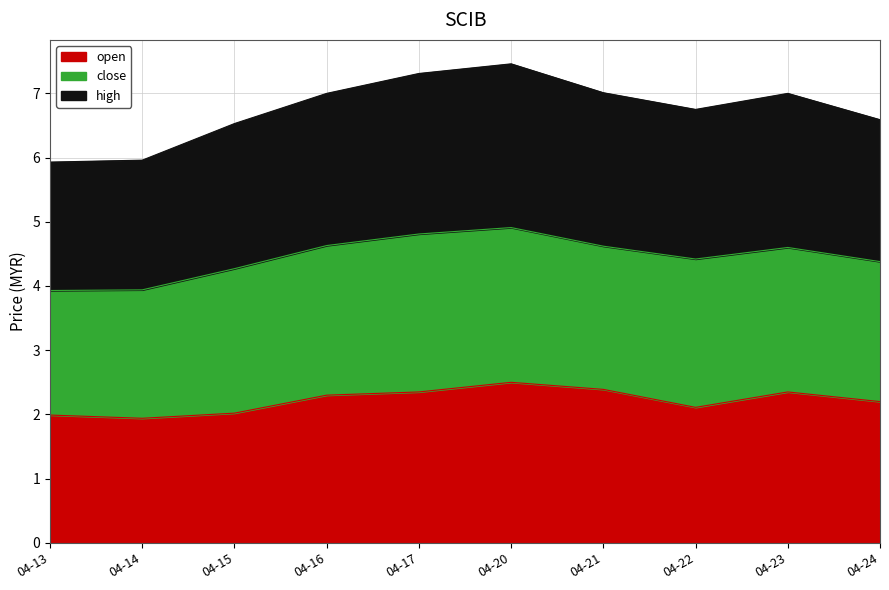

The value of open at 04-21 is 1.1. True or false?

False